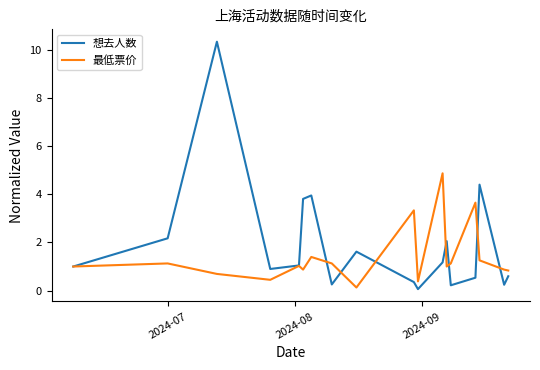

Rank the series by their maximum value, from lowest to highest.

最低票价, 想去人数